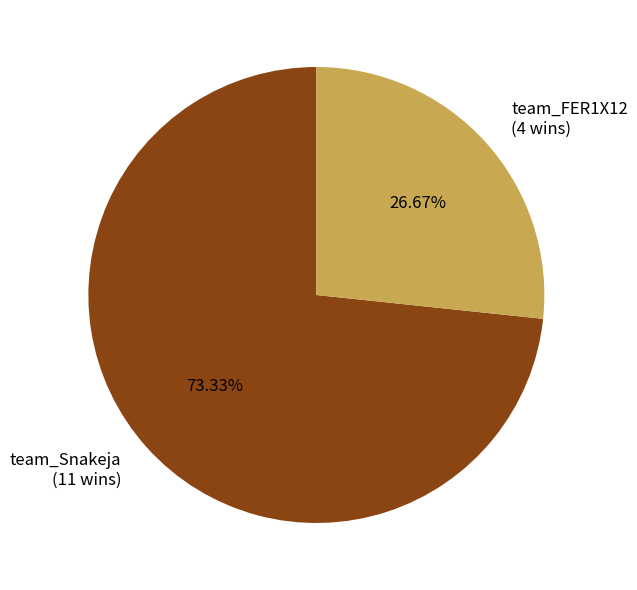

What percentage is NOT represented by team_Snakeja?

26.7%